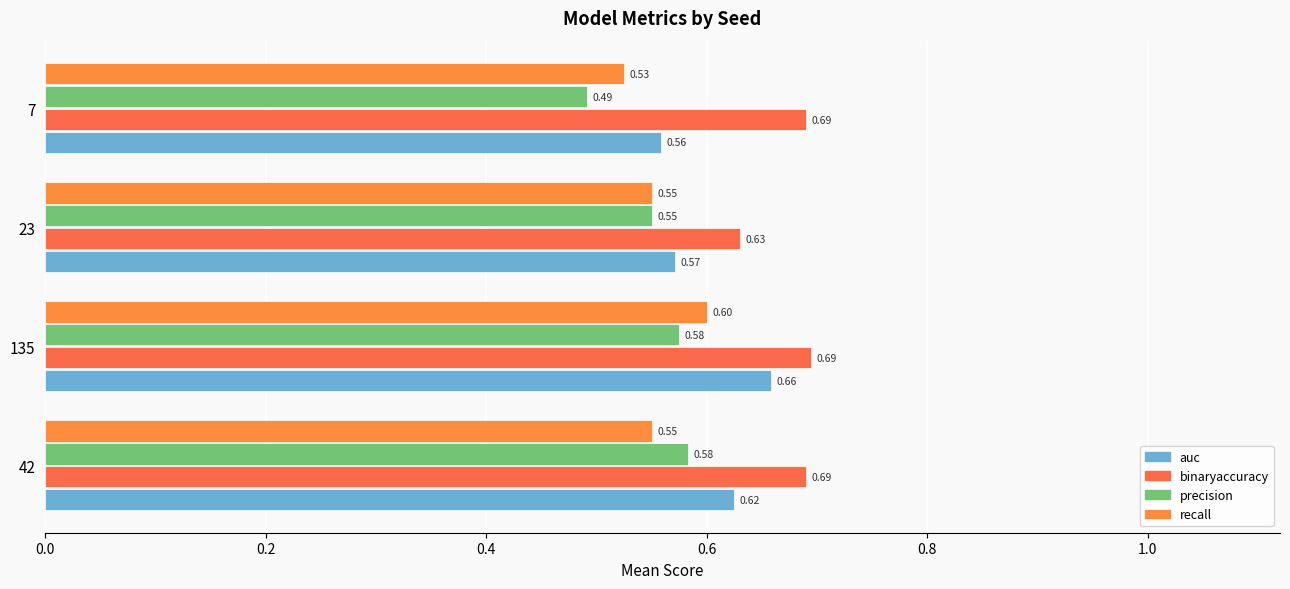

Which series has the largest total across all categories?

binaryaccuracy